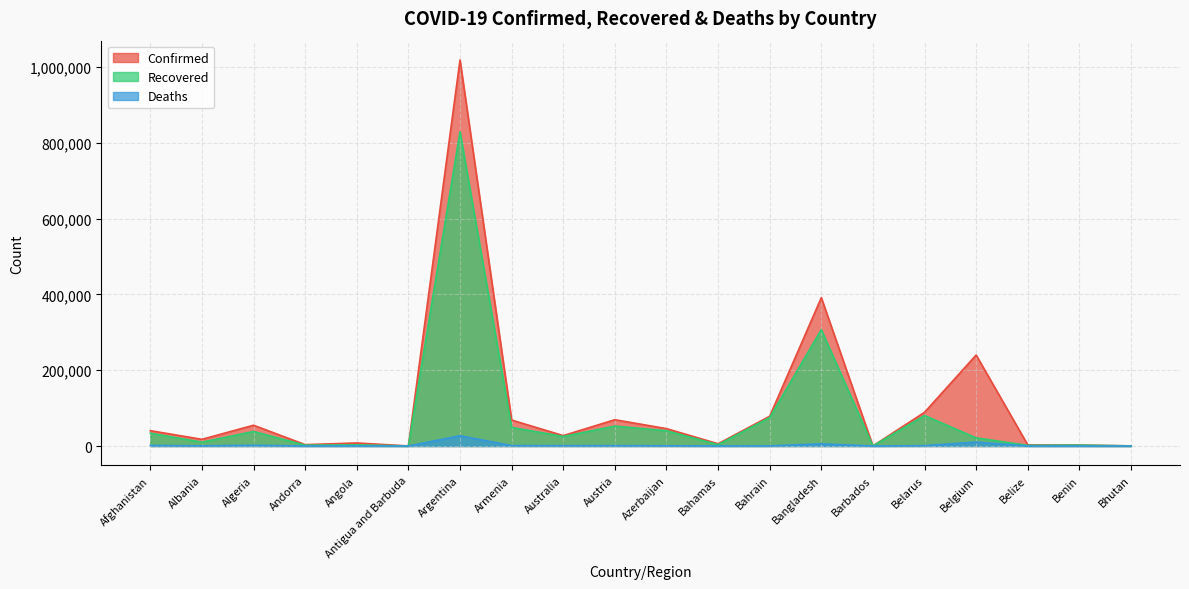

What is the label of the 2nd point from the left?

Albania